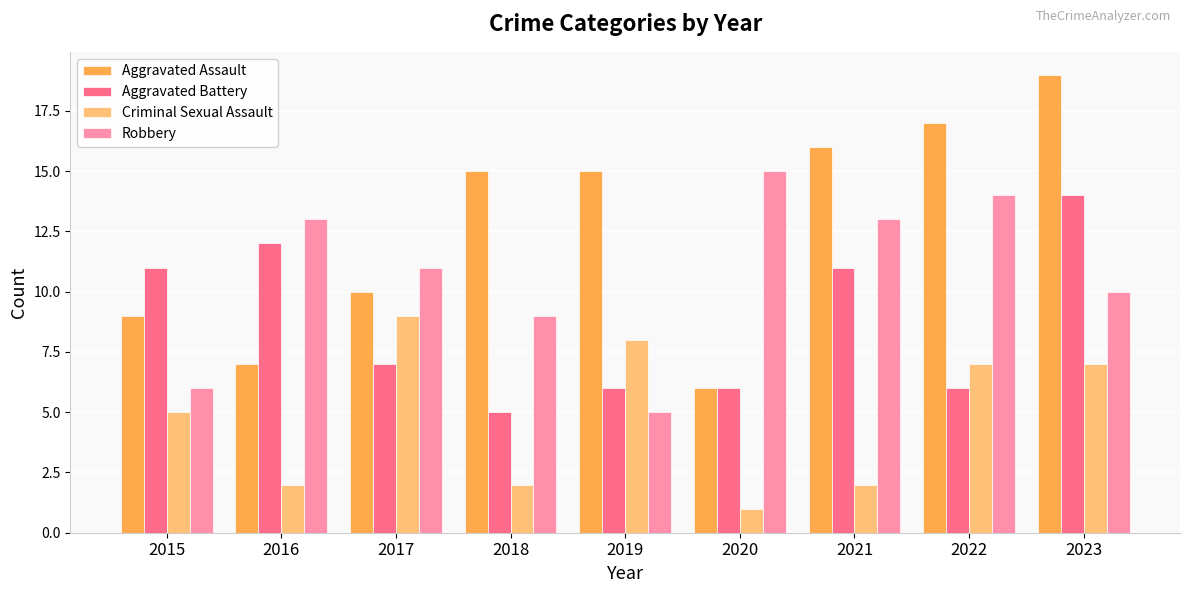

Which series has the widest spread of values?

Aggravated Assault